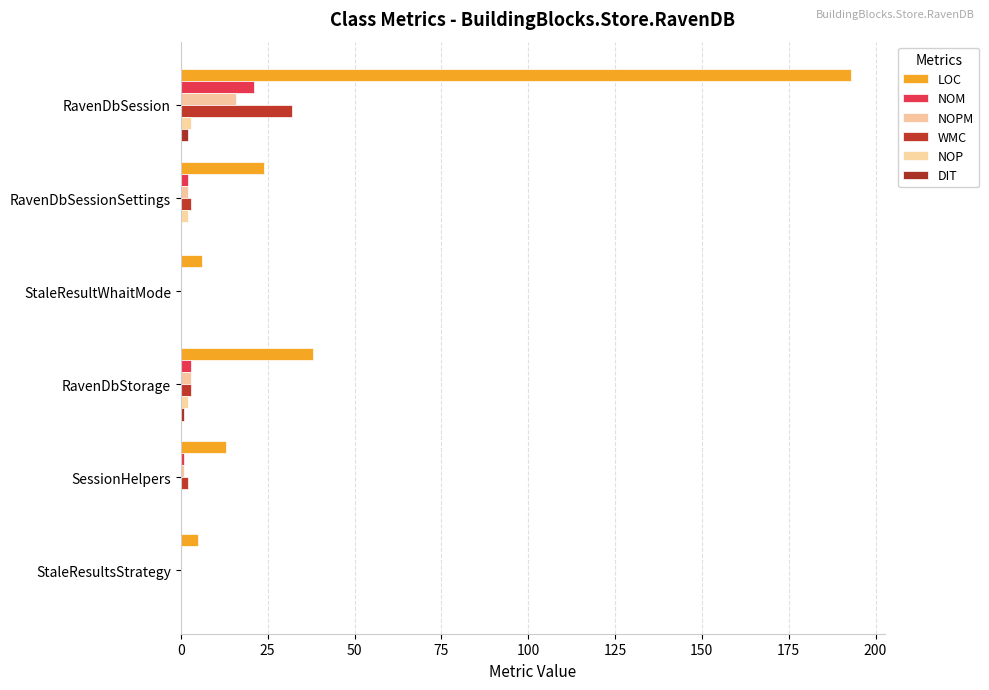

How many categories are shown in the chart?

6